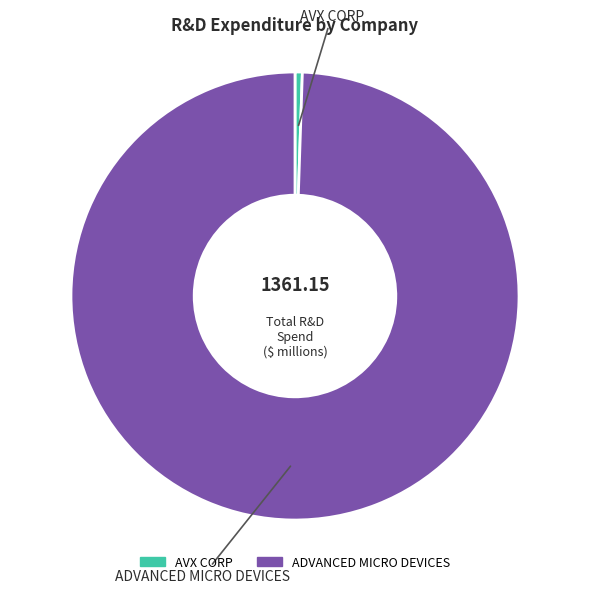

How many slices are in this pie chart?

2